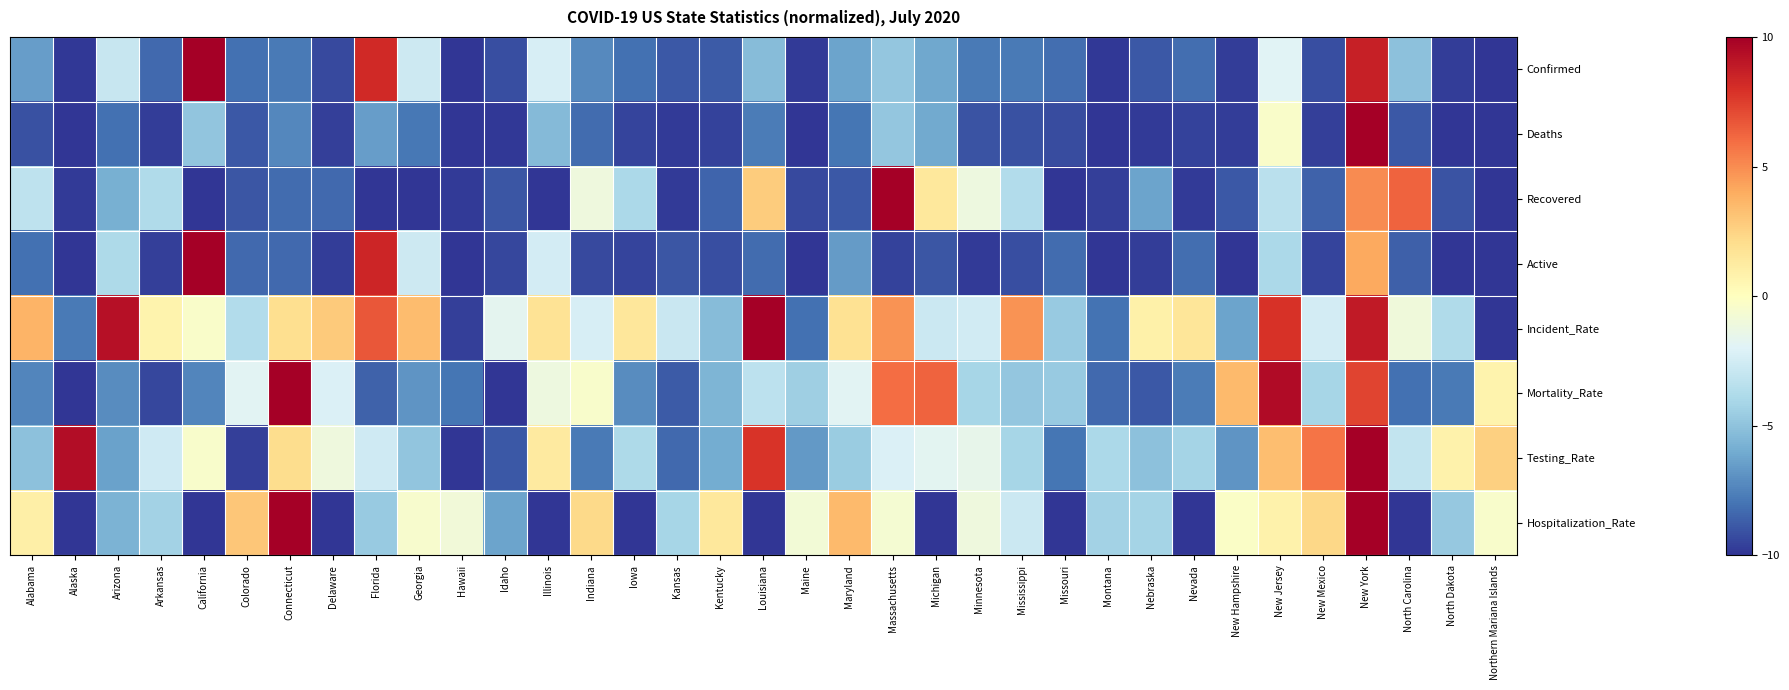

What is the minimum value shown in the chart?

-10.0